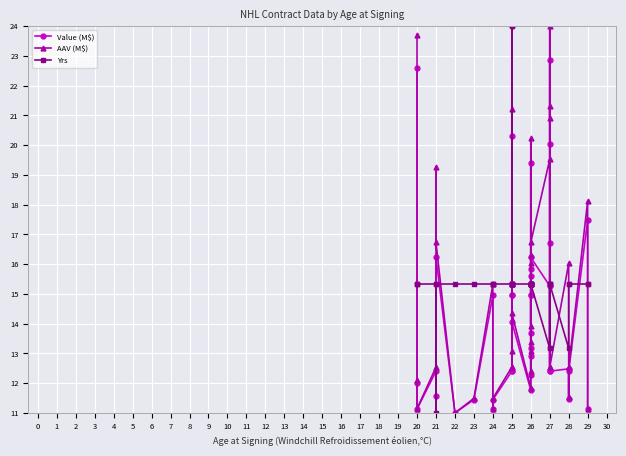

What is the maximum value for Yrs?

24.0